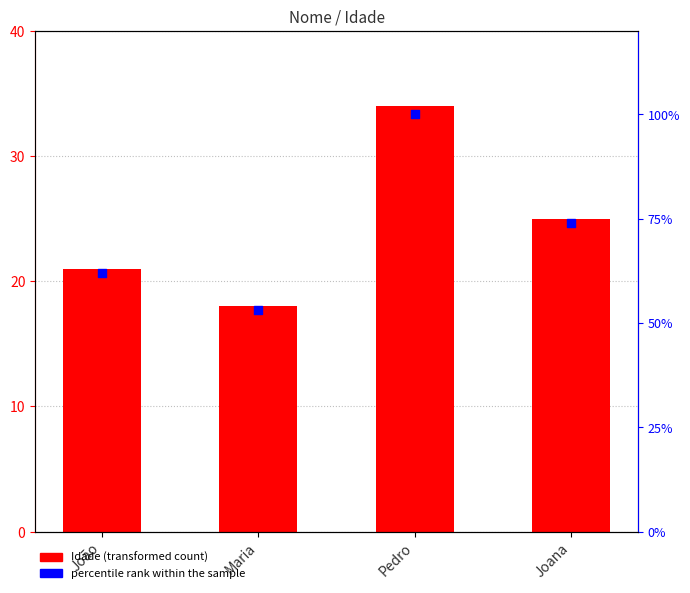

Which series has the largest Y range (max minus min)?

percentile rank within the sample